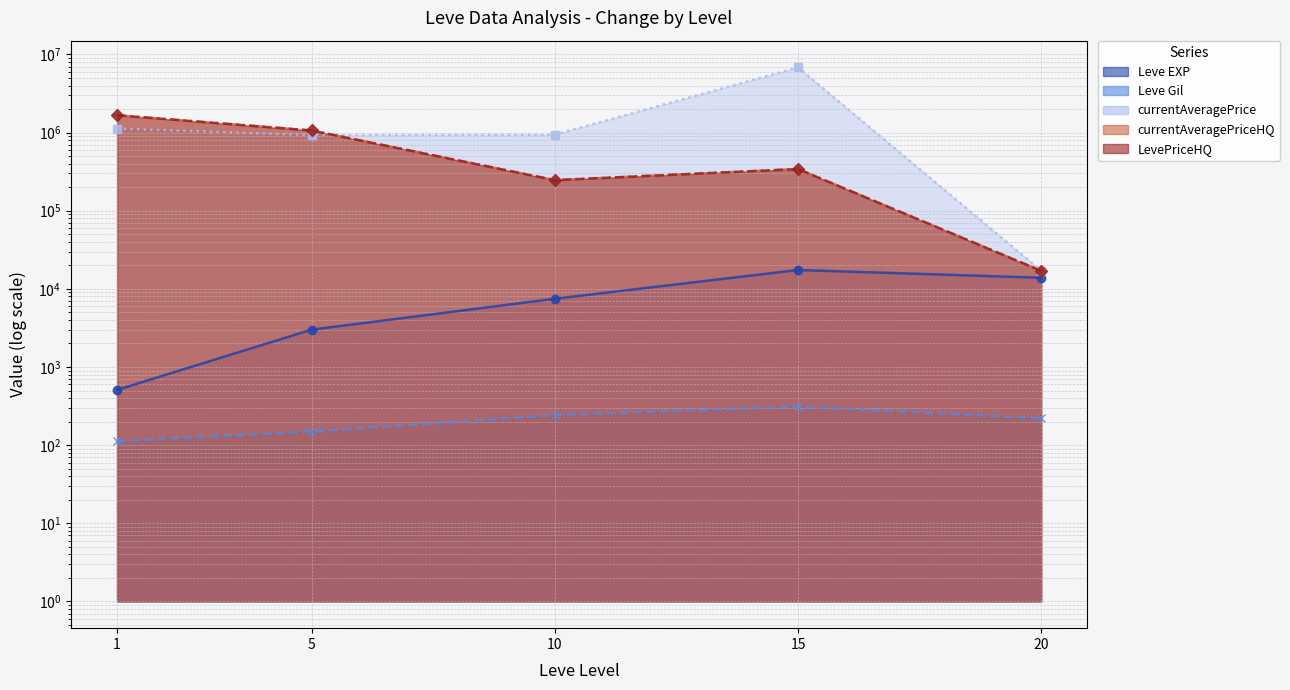

Which series ends up on top after the final intersection of currentAveragePrice (line) and currentAveragePriceHQ (line)?

currentAveragePrice (line)